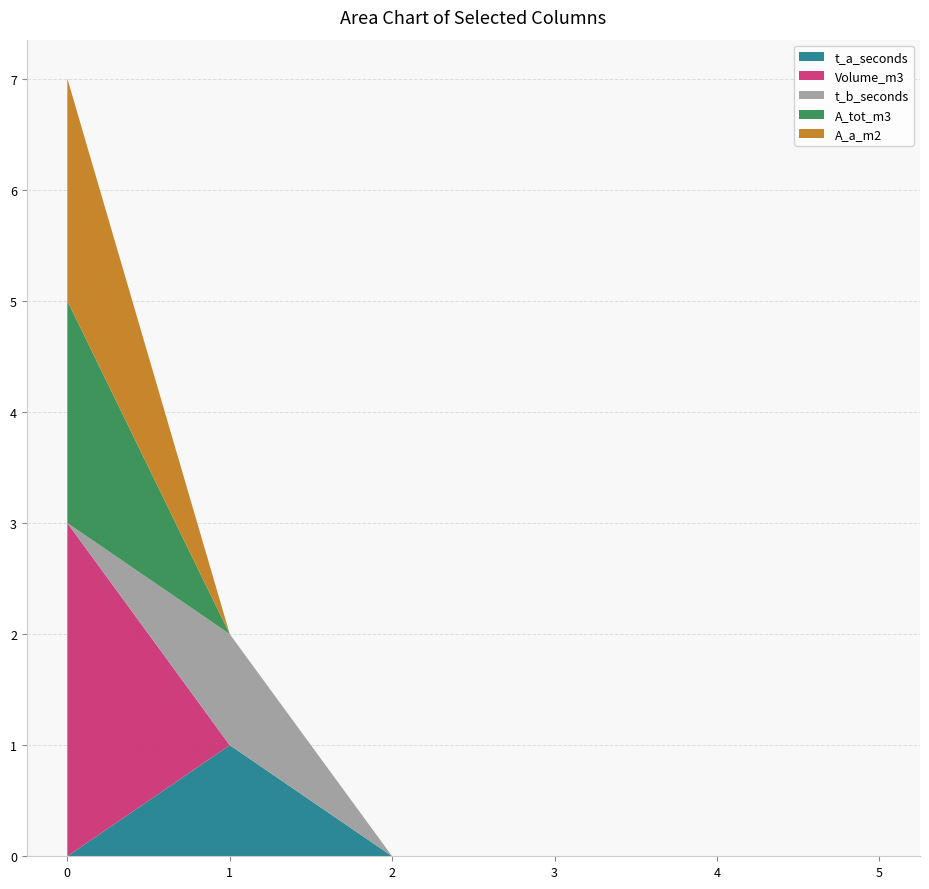

Reading left to right, extract all data points from this chart.

t_a_seconds: 0	1	0	0	0	0
Volume_m3: 3	0	0	0	0	0
t_b_seconds: 0	1	0	0	0	0
A_tot_m3: 2	0	0	0	0	0
A_a_m2: 2	0	0	0	0	0